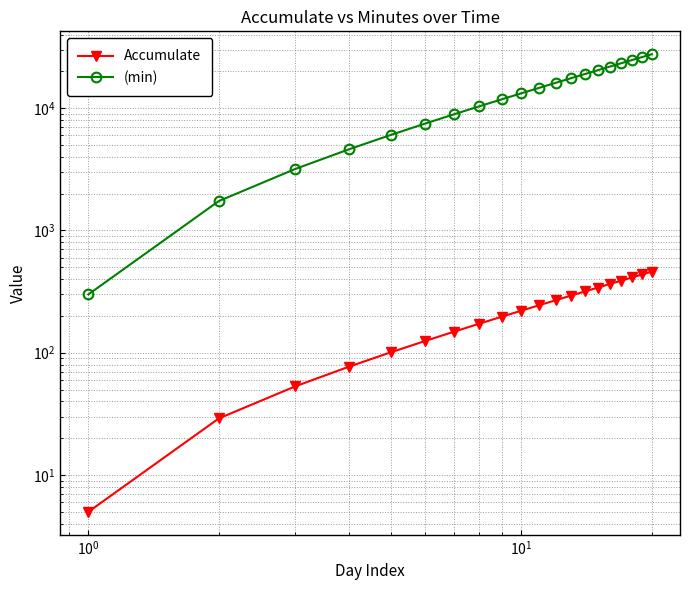

Reading right to left, what are all the values shown in this chart?

Accumulate: 461	437	413	389	365	341	317	293	269	245	221	197	173	149	125	101	77	53	29	5
(min): 27660	26220	24780	23340	21900	20460	19020	17580	16140	14700	13260	11820	10380	8940	7500	6060	4620	3180	1740	300